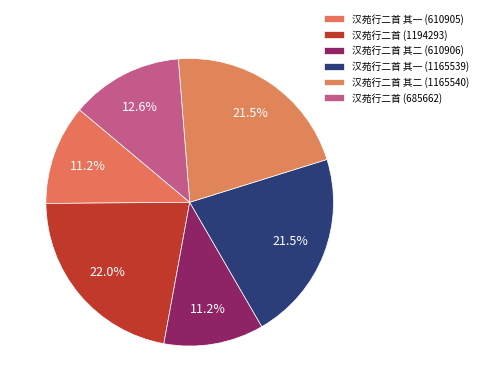

What percentage is NOT represented by 汉苑行二首 其二 (610906)?

88.8%